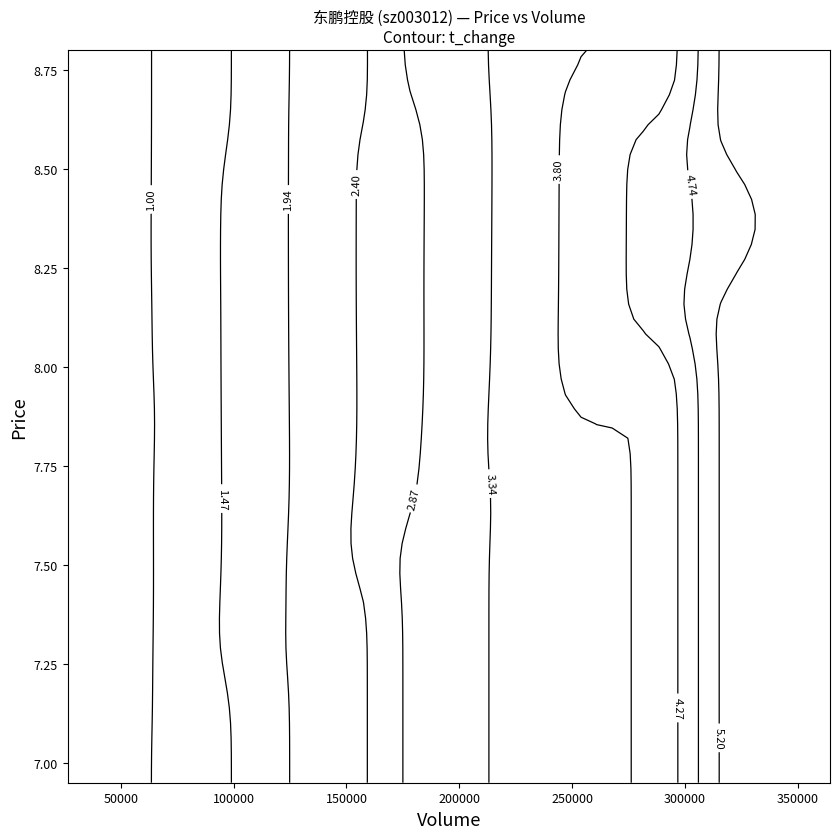

What is the maximum value shown in the chart?

364268.0